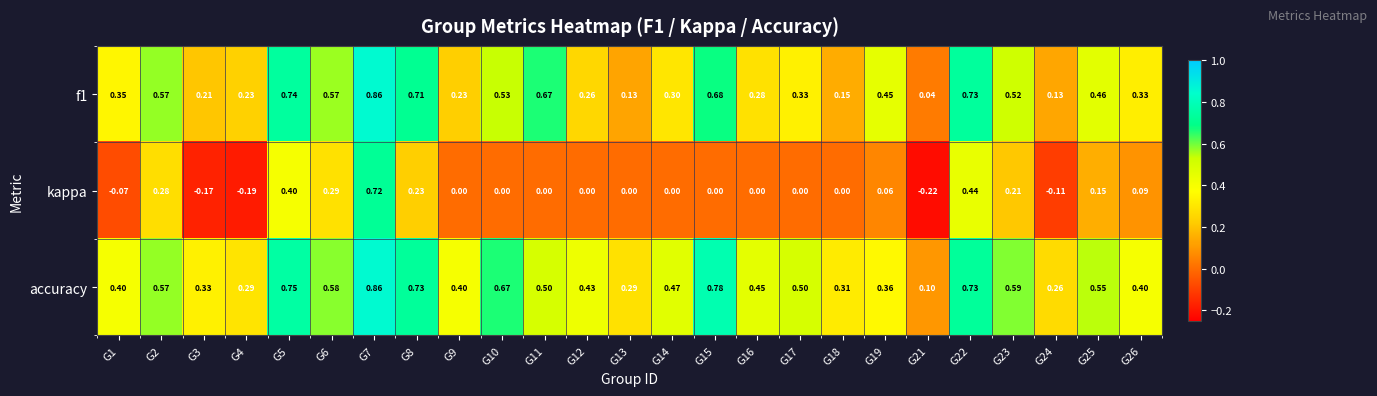

Is the value of f1 at G26 greater than the value of accuracy at G17?

No